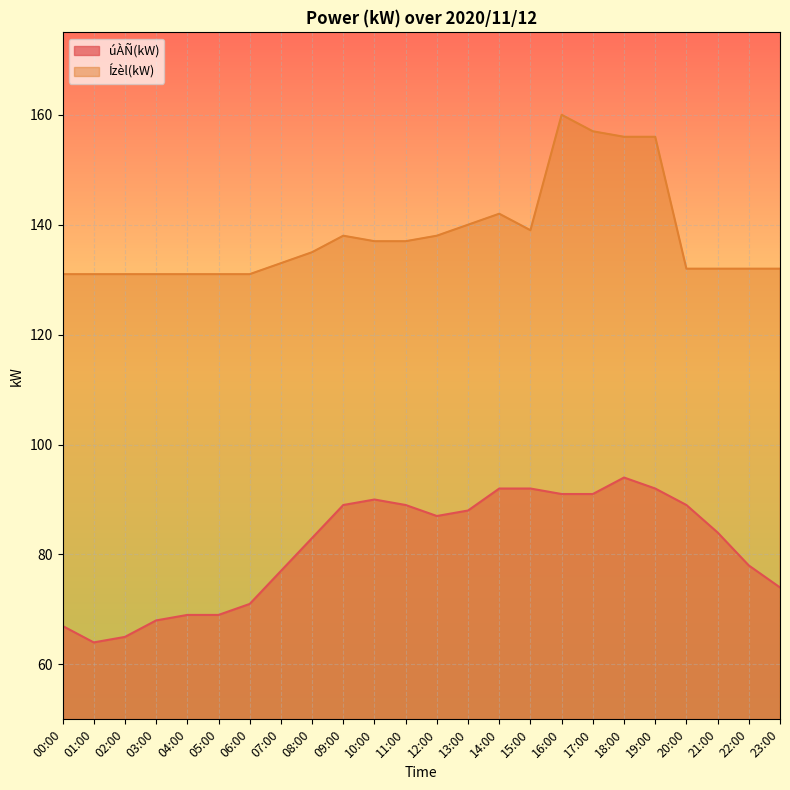

True or false: Ízèl(kW) has a value of 73 at 04:00.

False